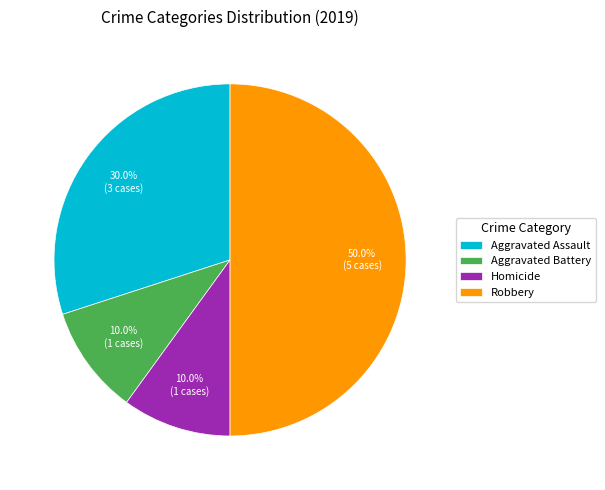

How many segments does this pie chart have?

4